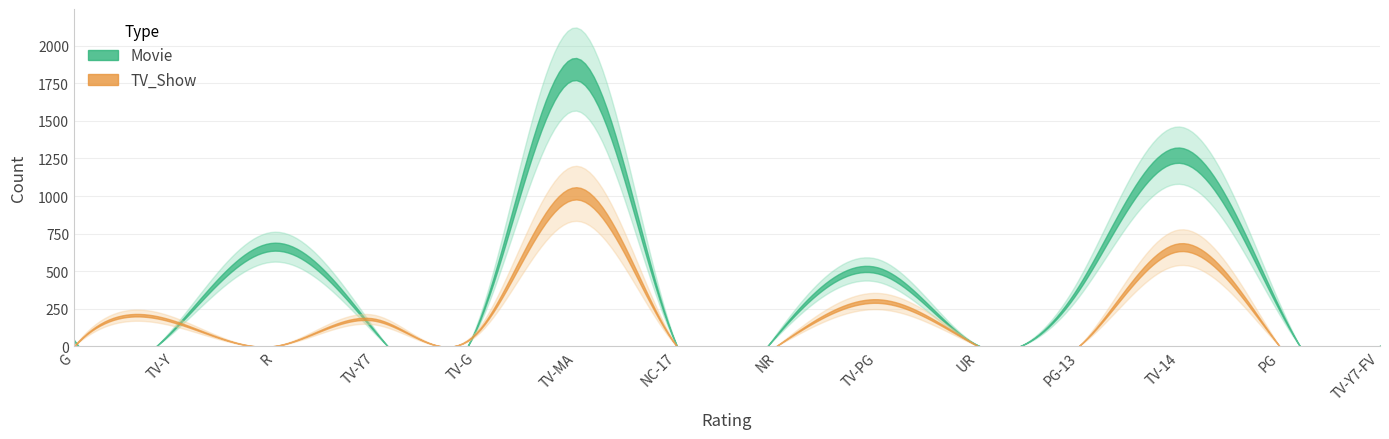

What is the total value across all series at TV-MA?

2863